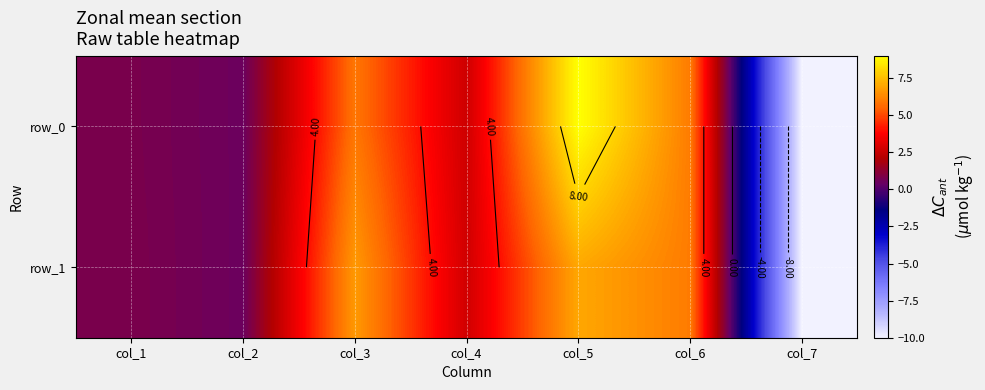

At how many categories does at least one series exceed -9?

6